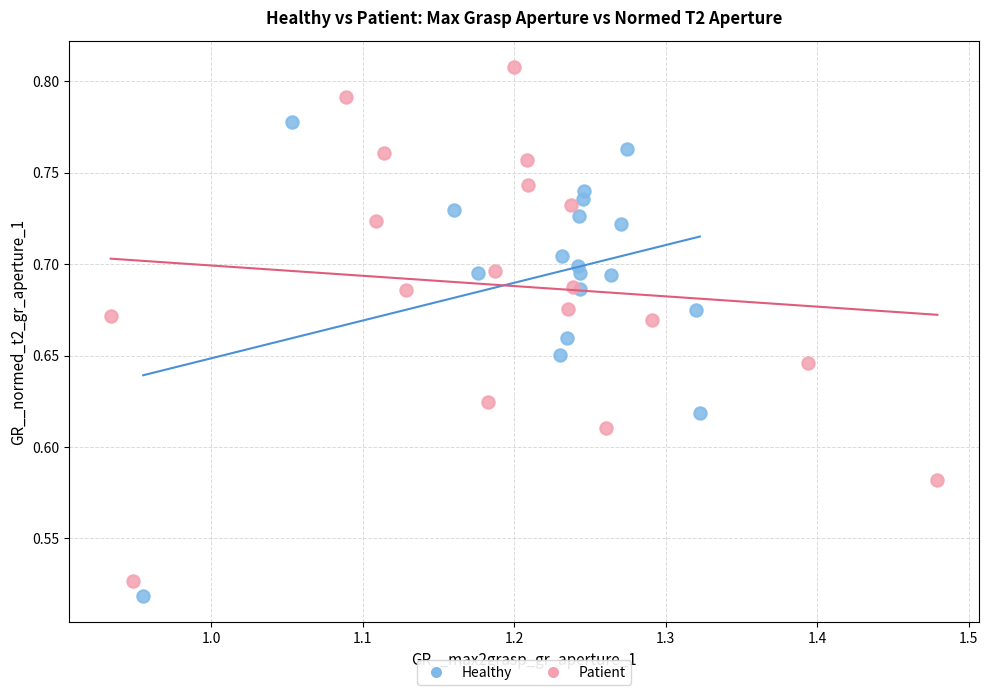

Which series has the largest Y range (max minus min)?

Patient